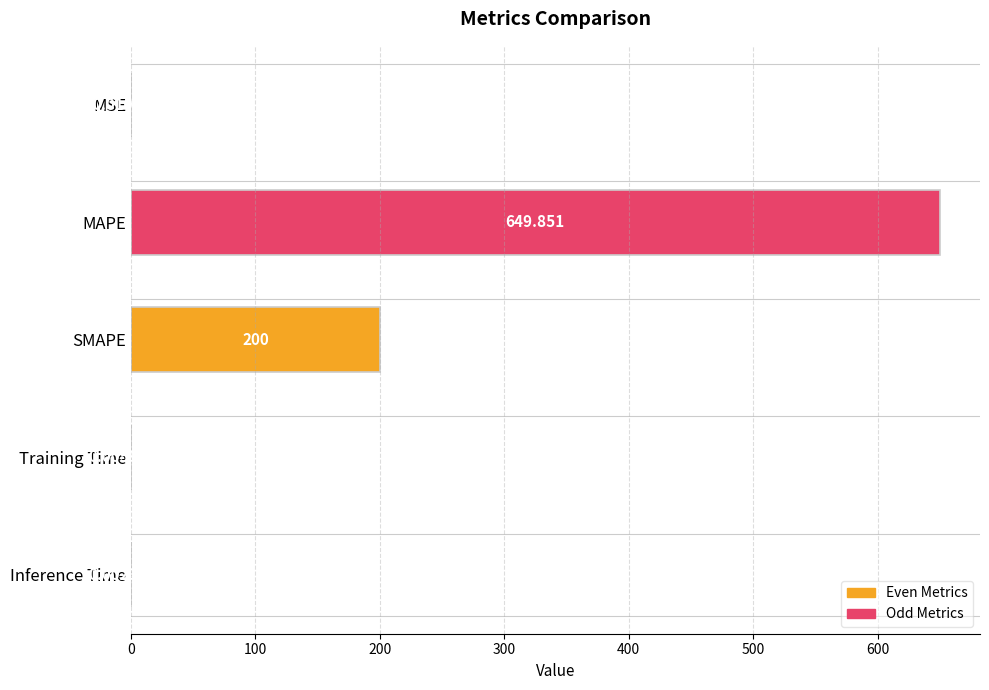

Where is the data nearest to the value 324?

SMAPE